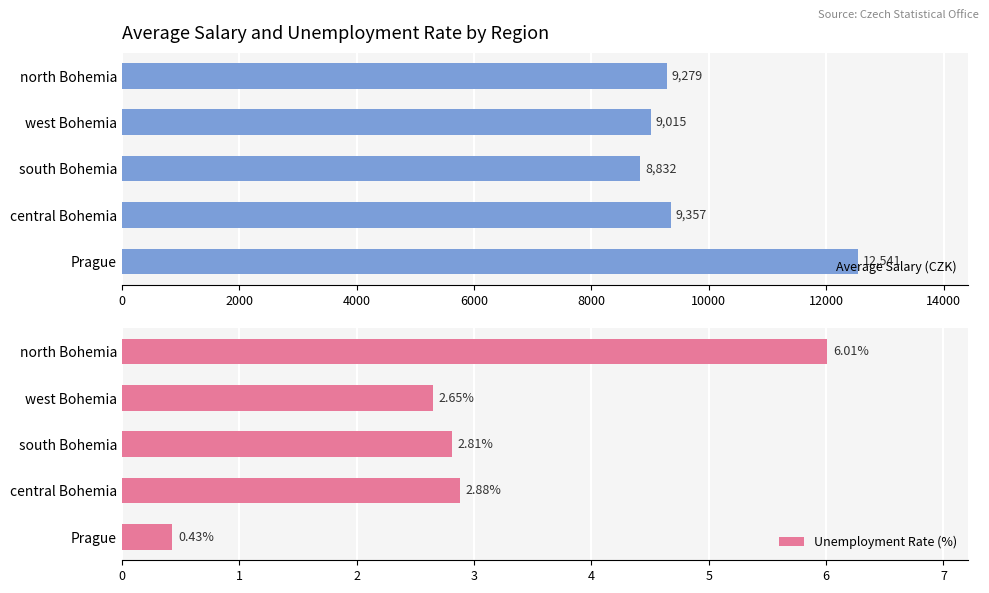

What value does the Average Salary (CZK) series have at west Bohemia?

9015.4